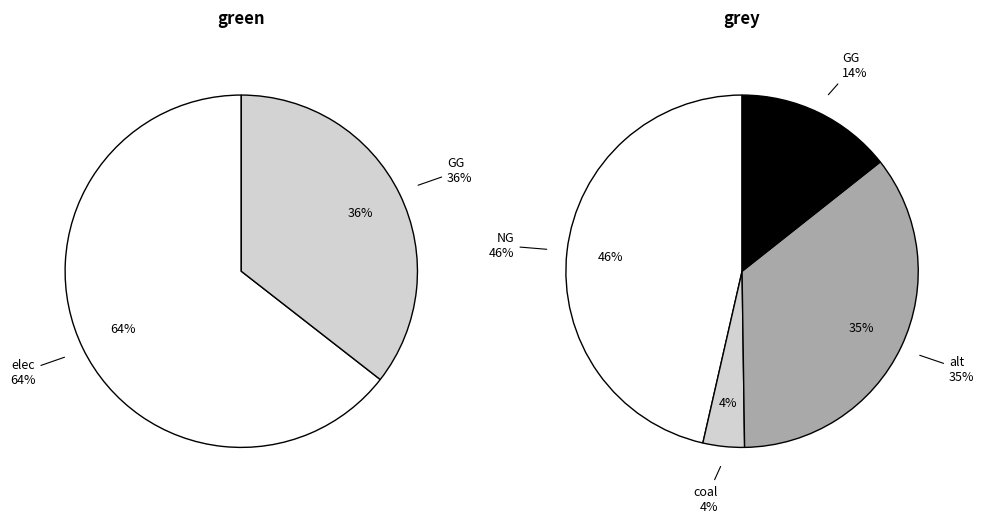

What is the majority slice?

elec